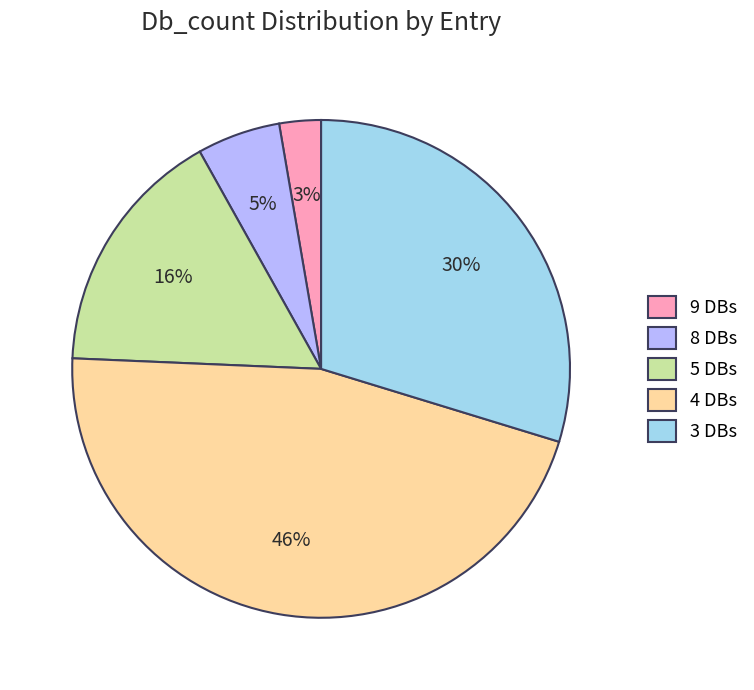

To the nearest percent, what is the difference between the largest and smallest slice percentages?

43%